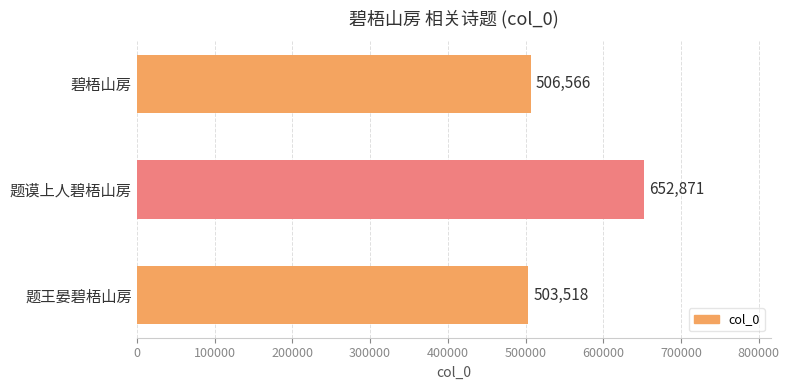

How many values are below 506566?

1